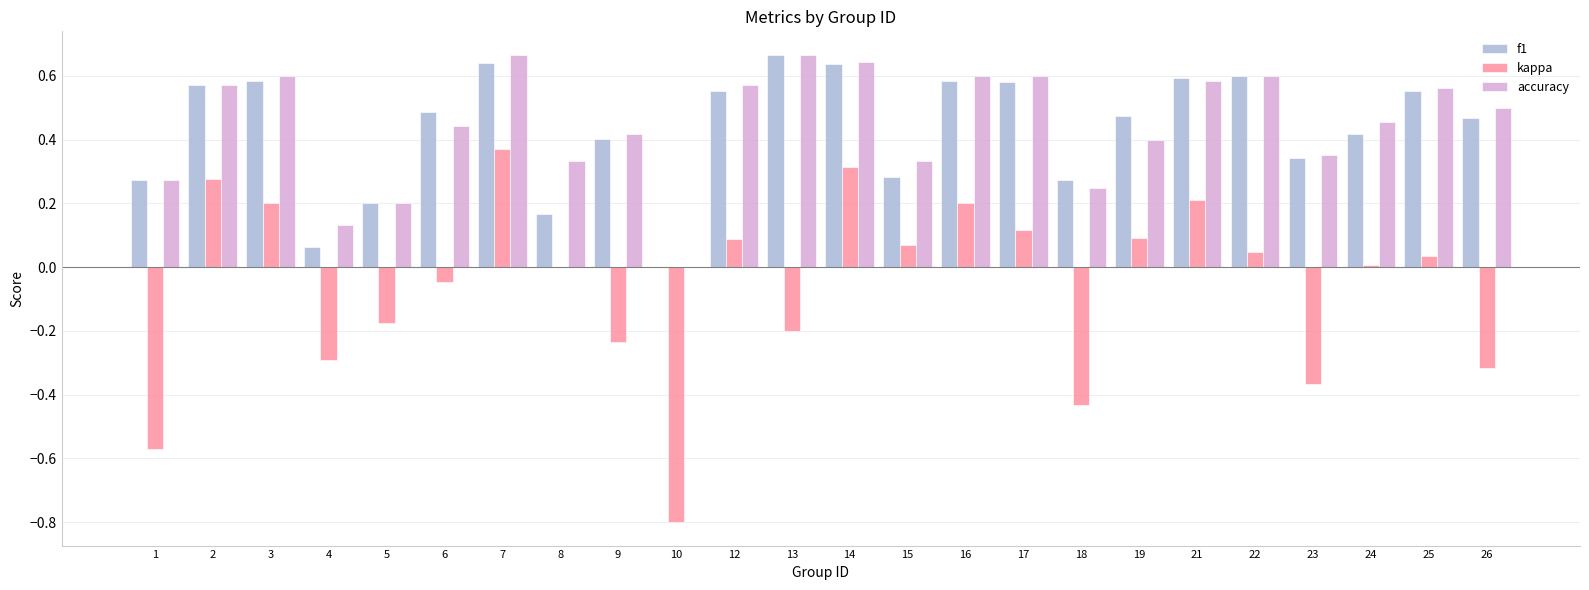

Is it true that accuracy equals 0.3 at 13?

False